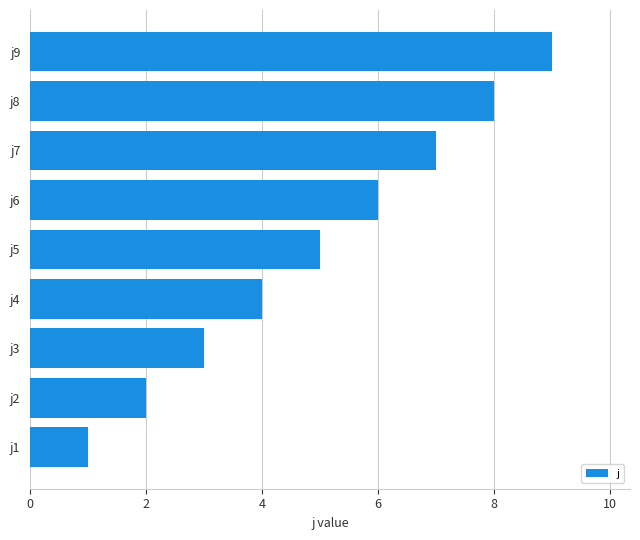

Where is the data nearest to the value 5?

j5